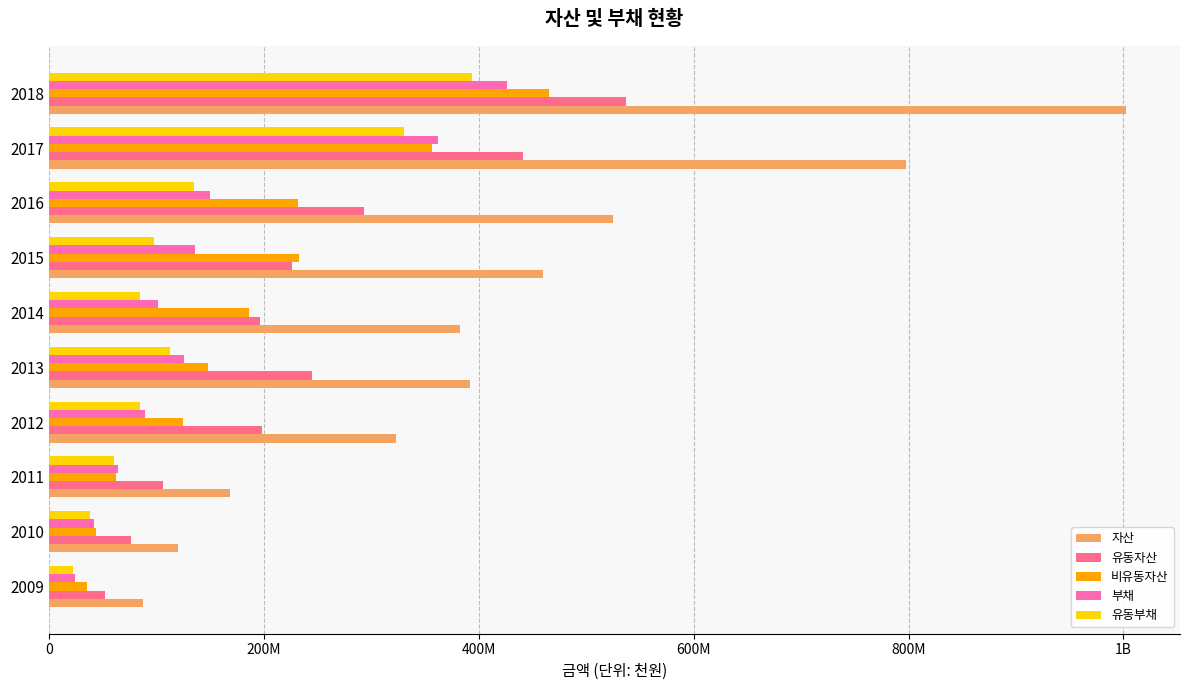

What are all the series names shown in the legend?

자산, 유동자산, 비유동자산, 부채, 유동부채